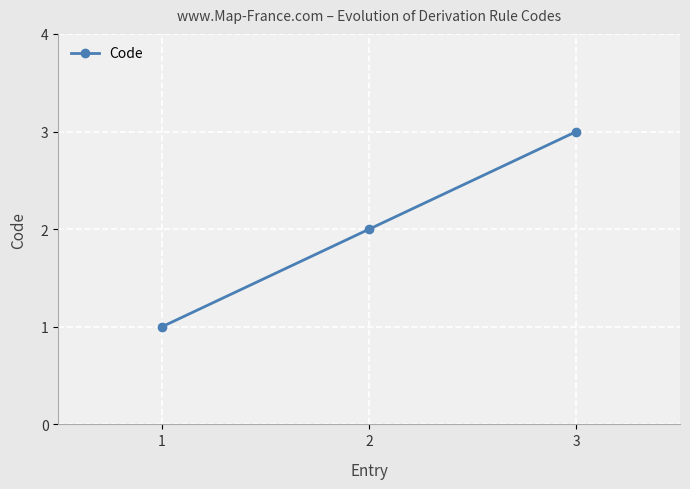

What is the ratio of the value at 3 to the value at 1?

3.0